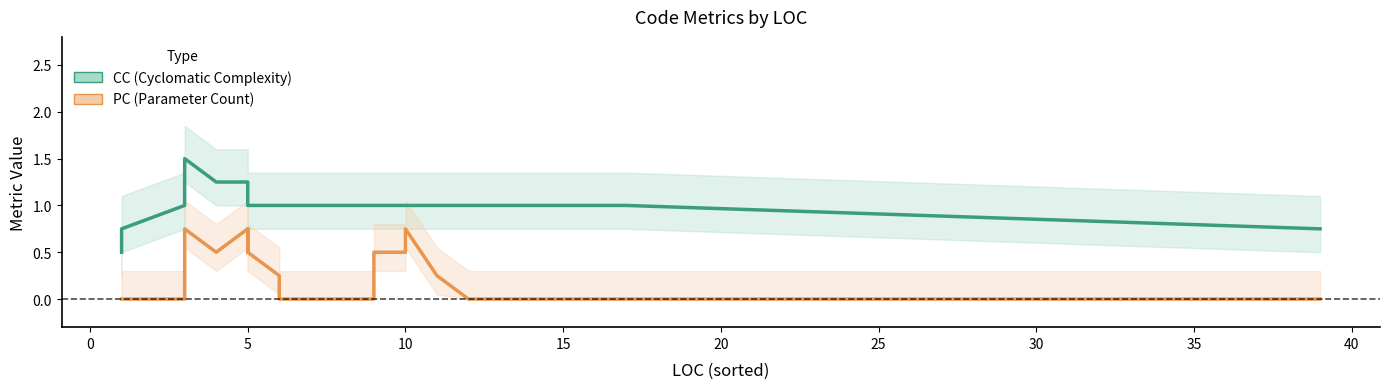

True or false: CC and PC intersect in this chart.

False